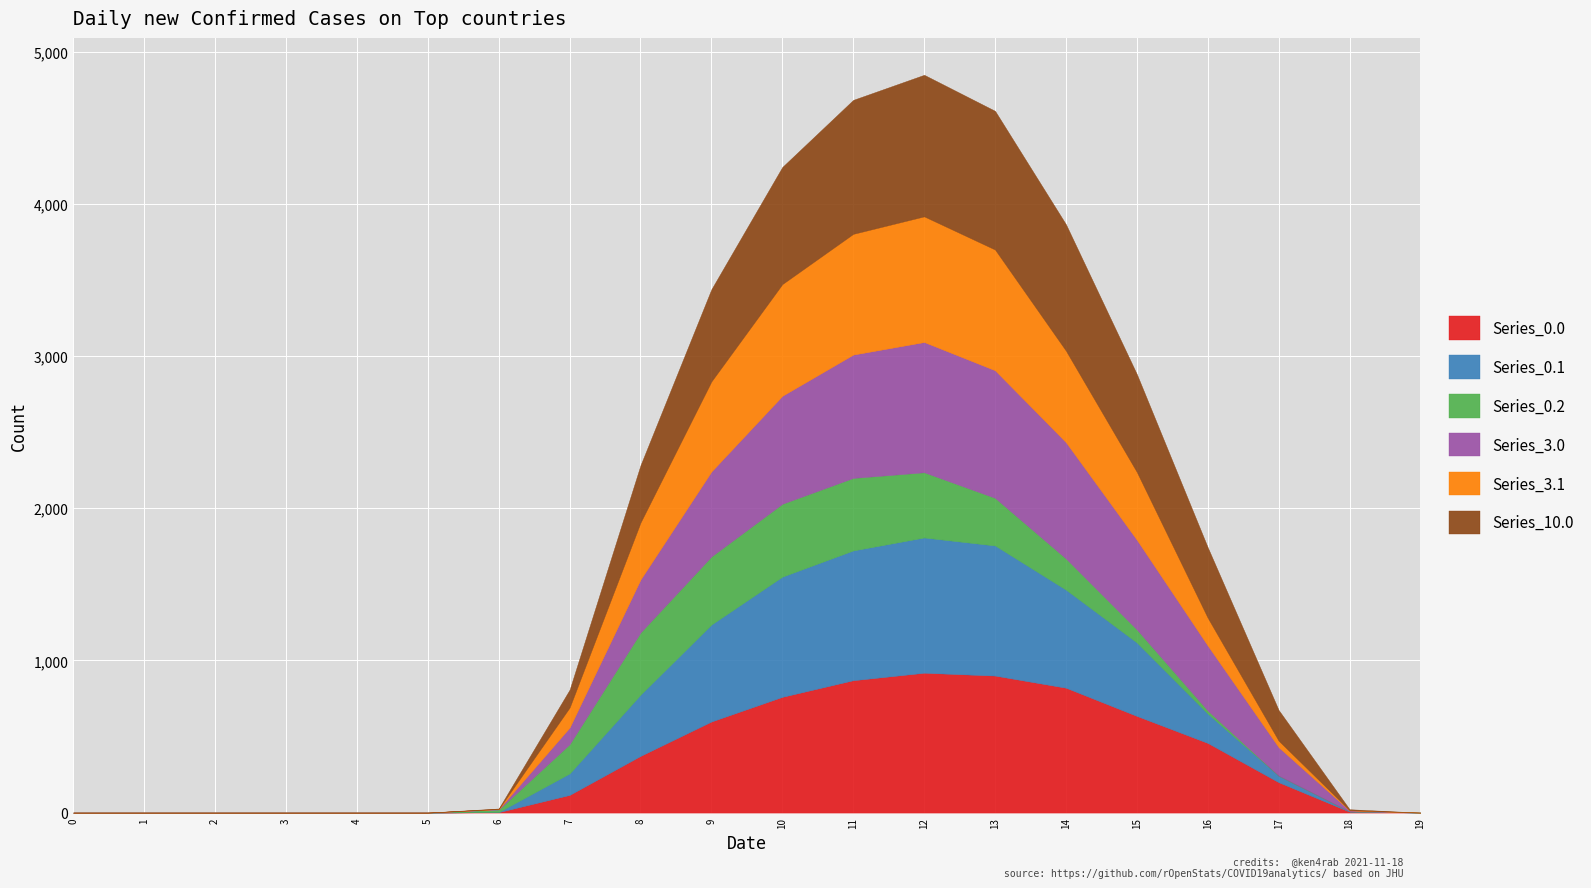

How many data points in Series_0.2 are less than 20?

10